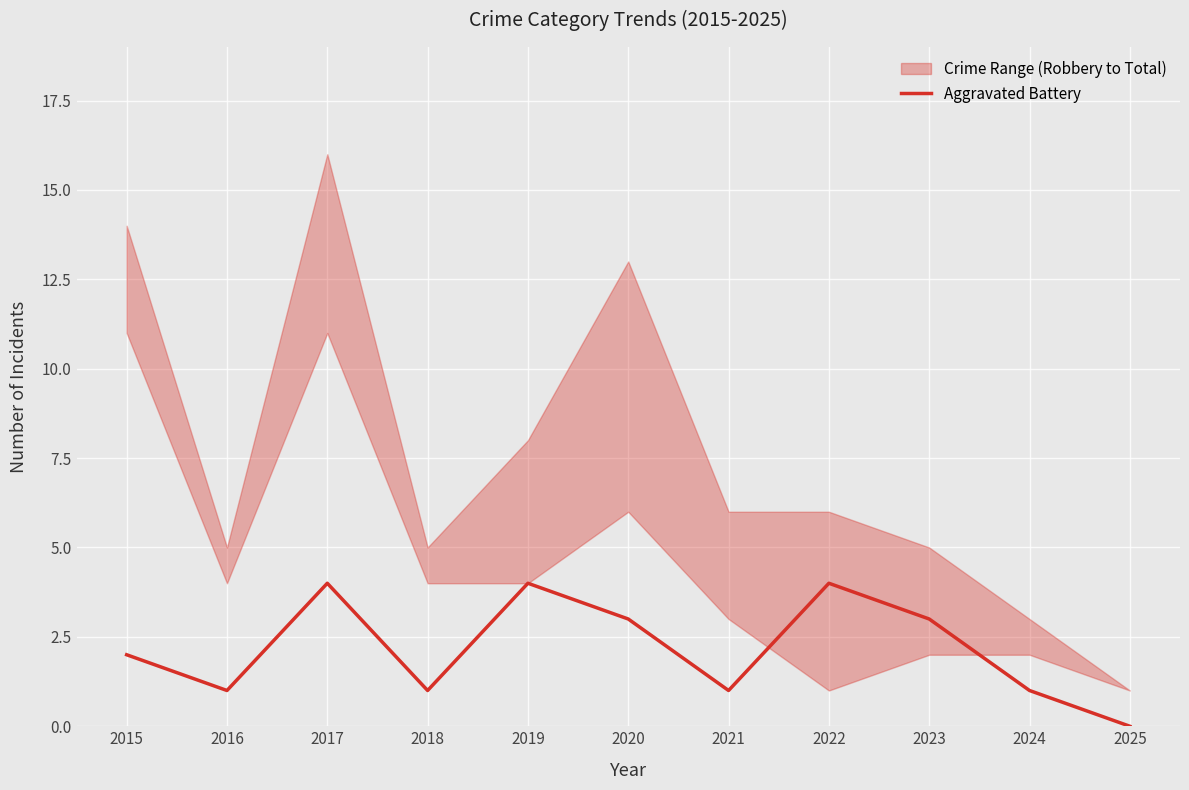

How many data points are less than 2?

5